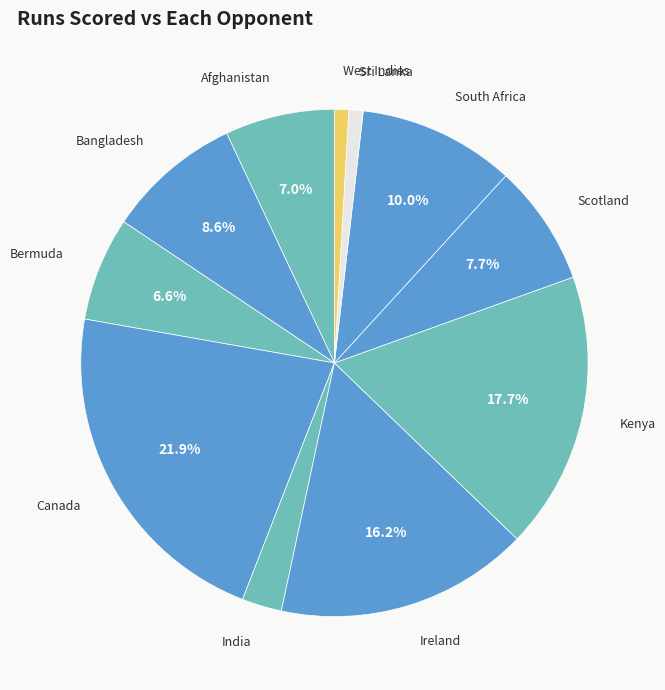

How many slices are in this pie chart?

11